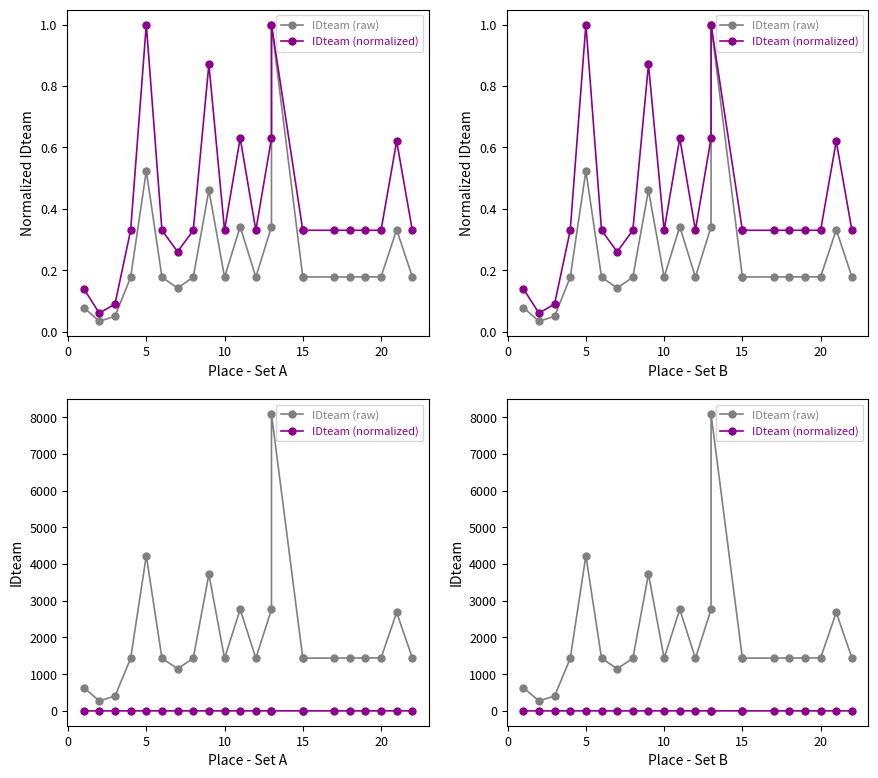

Which series has the largest total across all categories?

IDteam (raw)